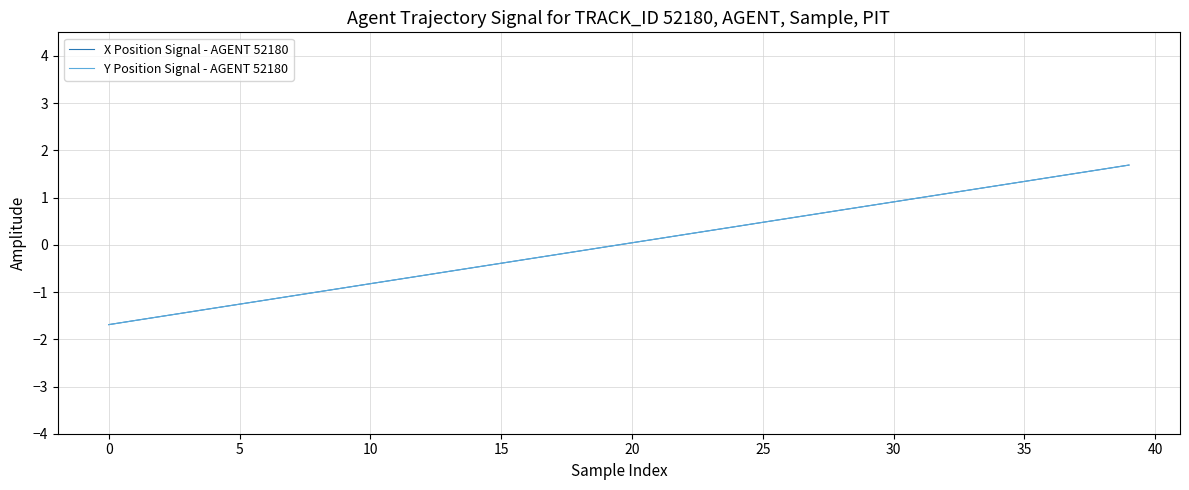

How many positive values does the Y Position Signal - AGENT 52180 series have?

20